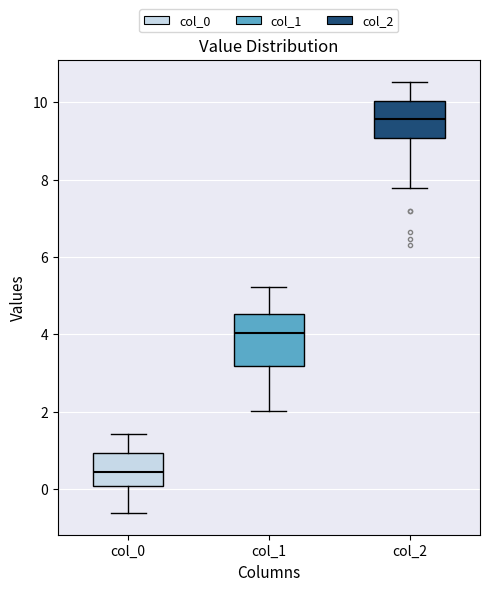

Reading left to right, transcribe this box plot: for each box, give where its median line is, the range the box spans, and where its two whiskers end, as read against the y-axis. The values are not printed on the chart, so give them approximately, as read against the axis.

col_0: median 0.4, box 0.0 to 1.0, whiskers -0.6 to 1.4
col_1: median 4.0, box 3.2 to 4.6, whiskers 2.0 to 5.2
col_2: median 9.6, box 9.0 to 10.0, whiskers 7.8 to 10.6